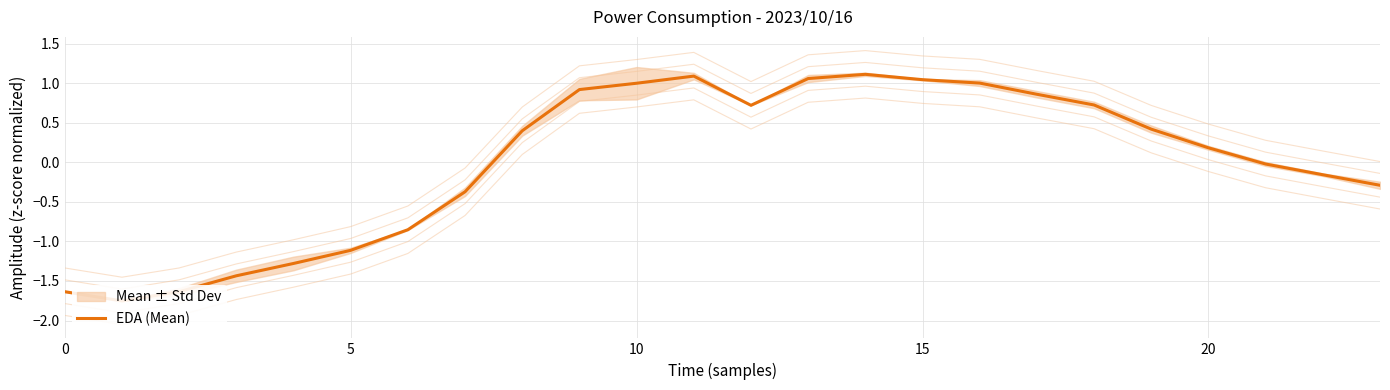

What is the difference between the second highest and second lowest values?

2.7